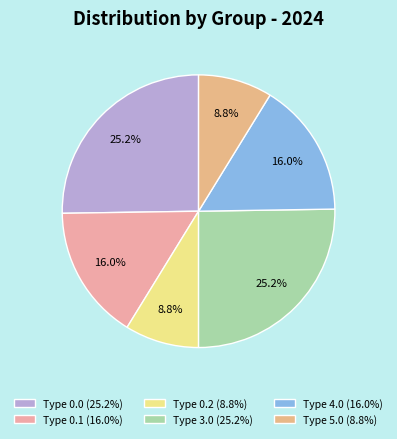

Is there any slice that represents more than half of the pie?

No